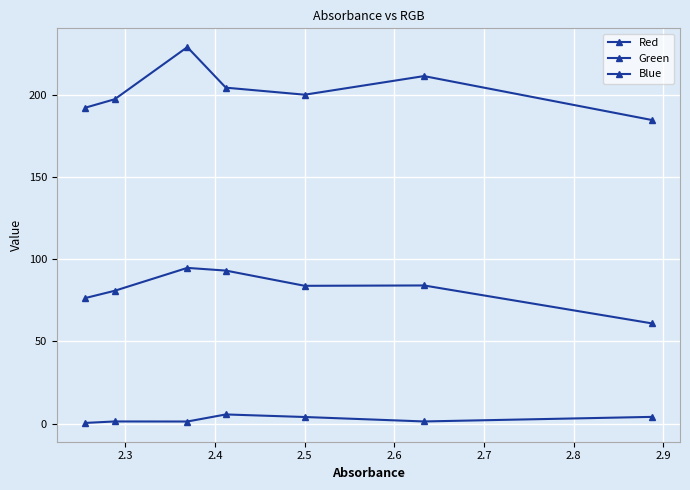

Count the number of data series in this chart.

3